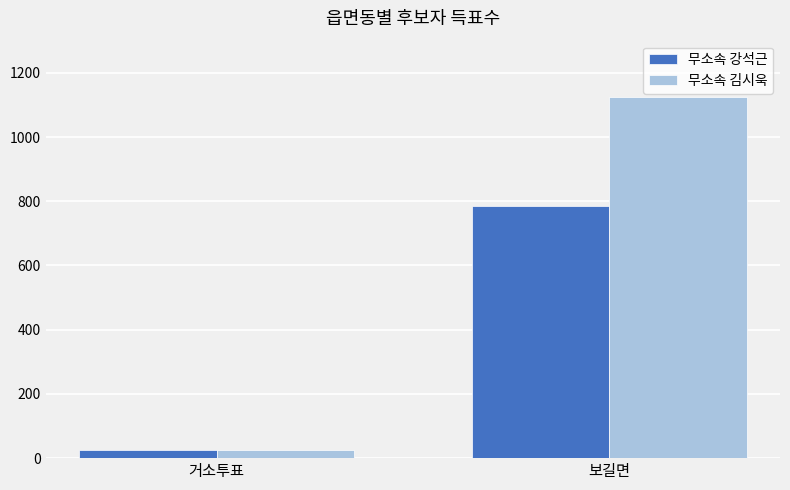

Reading right to left, extract all data points from this chart.

무소속 강석근: 보길면=785	거소투표=24
무소속 김시욱: 보길면=1126	거소투표=24